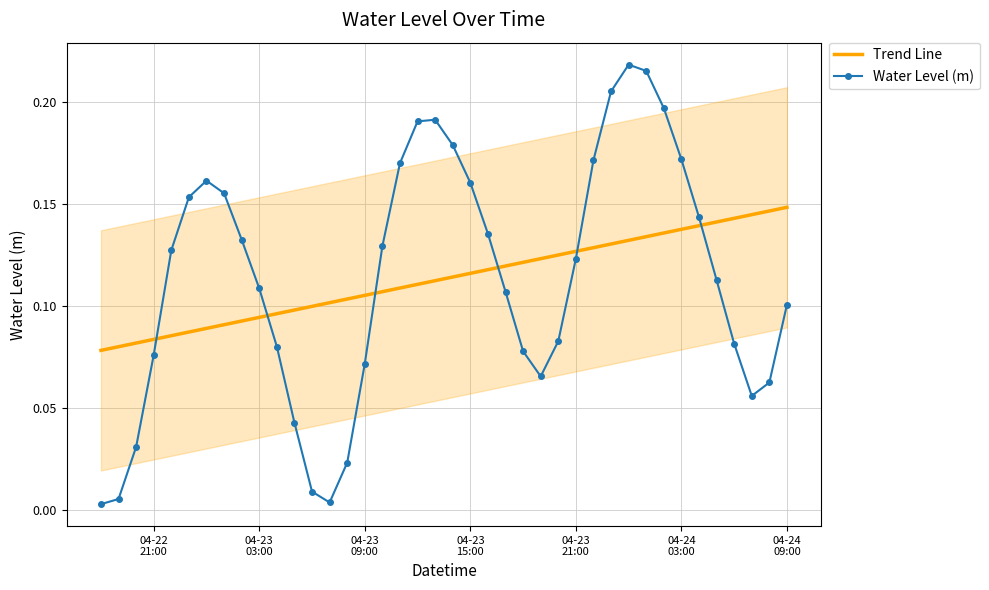

At how many categories does at least one series exceed 0?

40